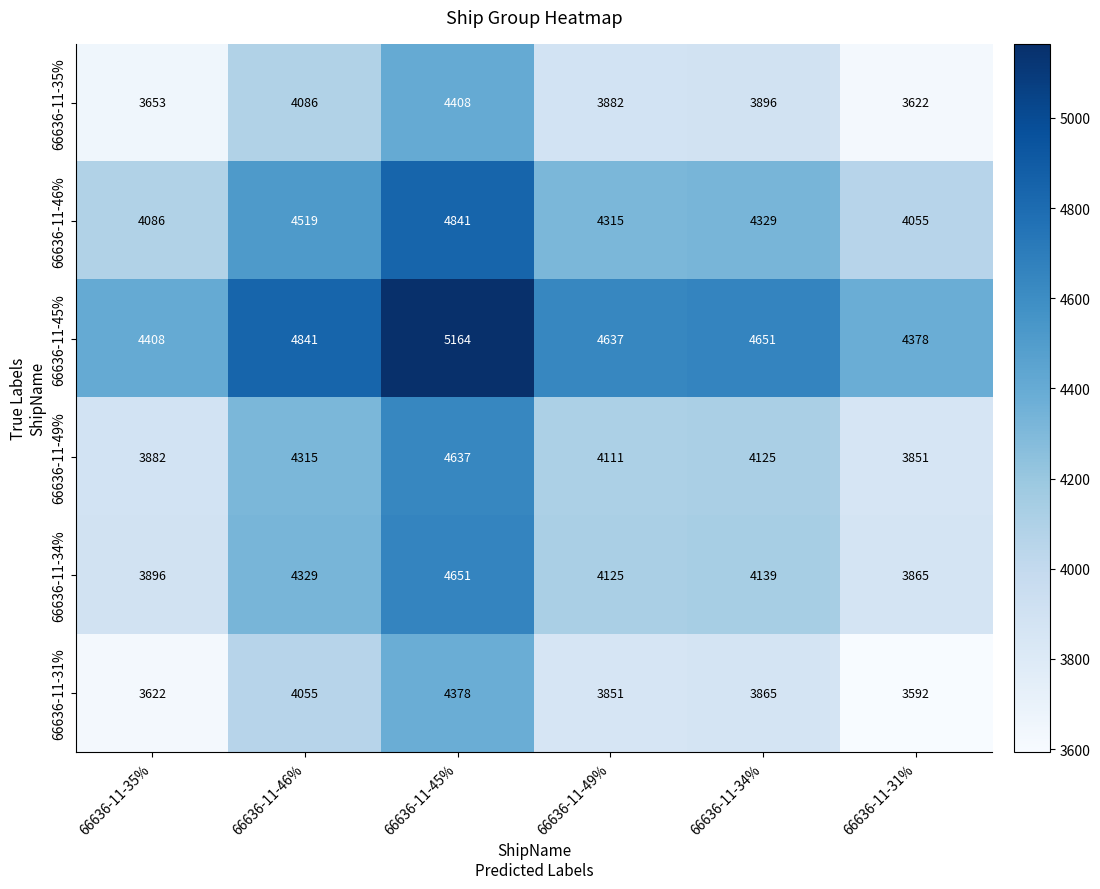

What is the maximum value shown in the chart?

5164